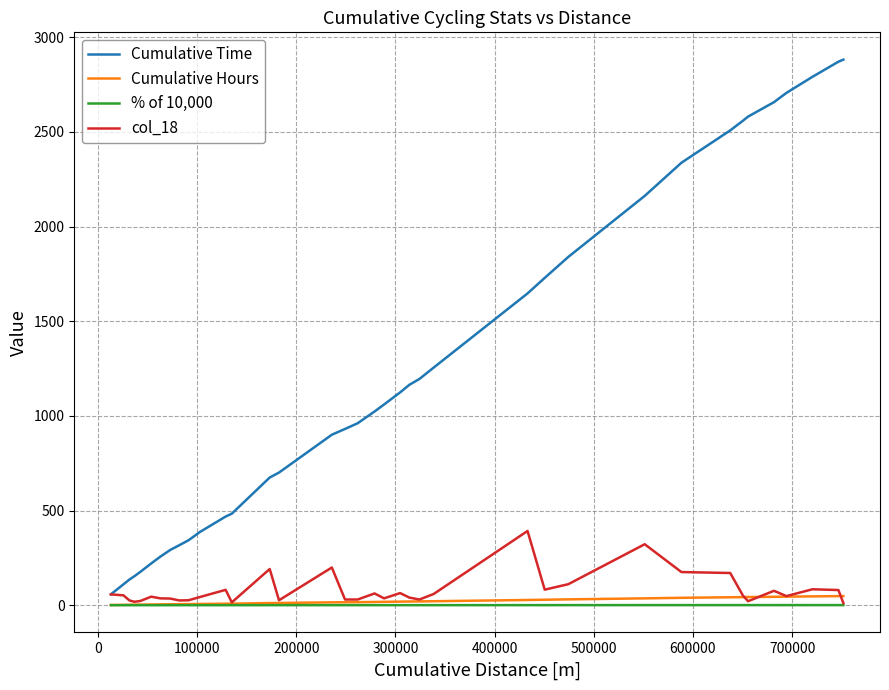

Which series has the largest range (max minus min)?

Cumulative Time